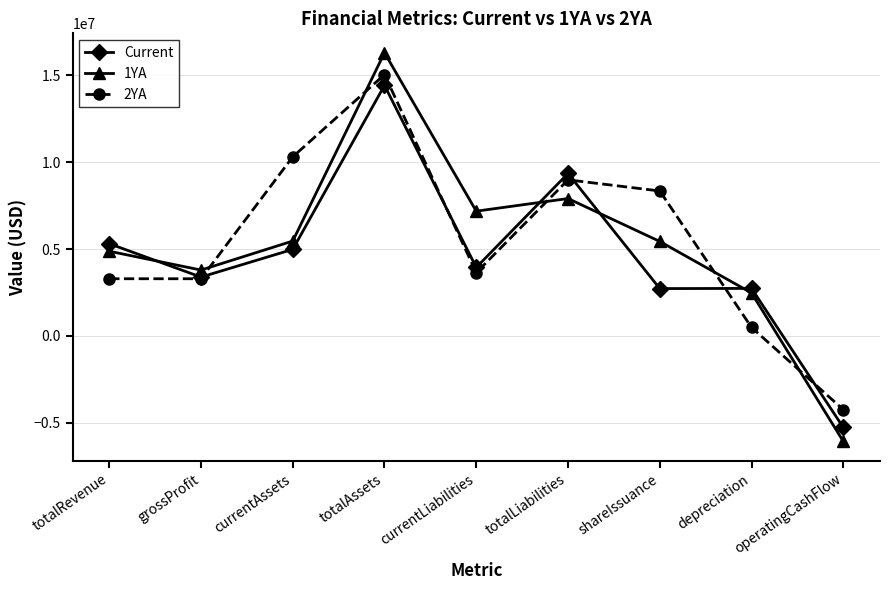

Which category has the highest value in the 1YA series?

totalAssets